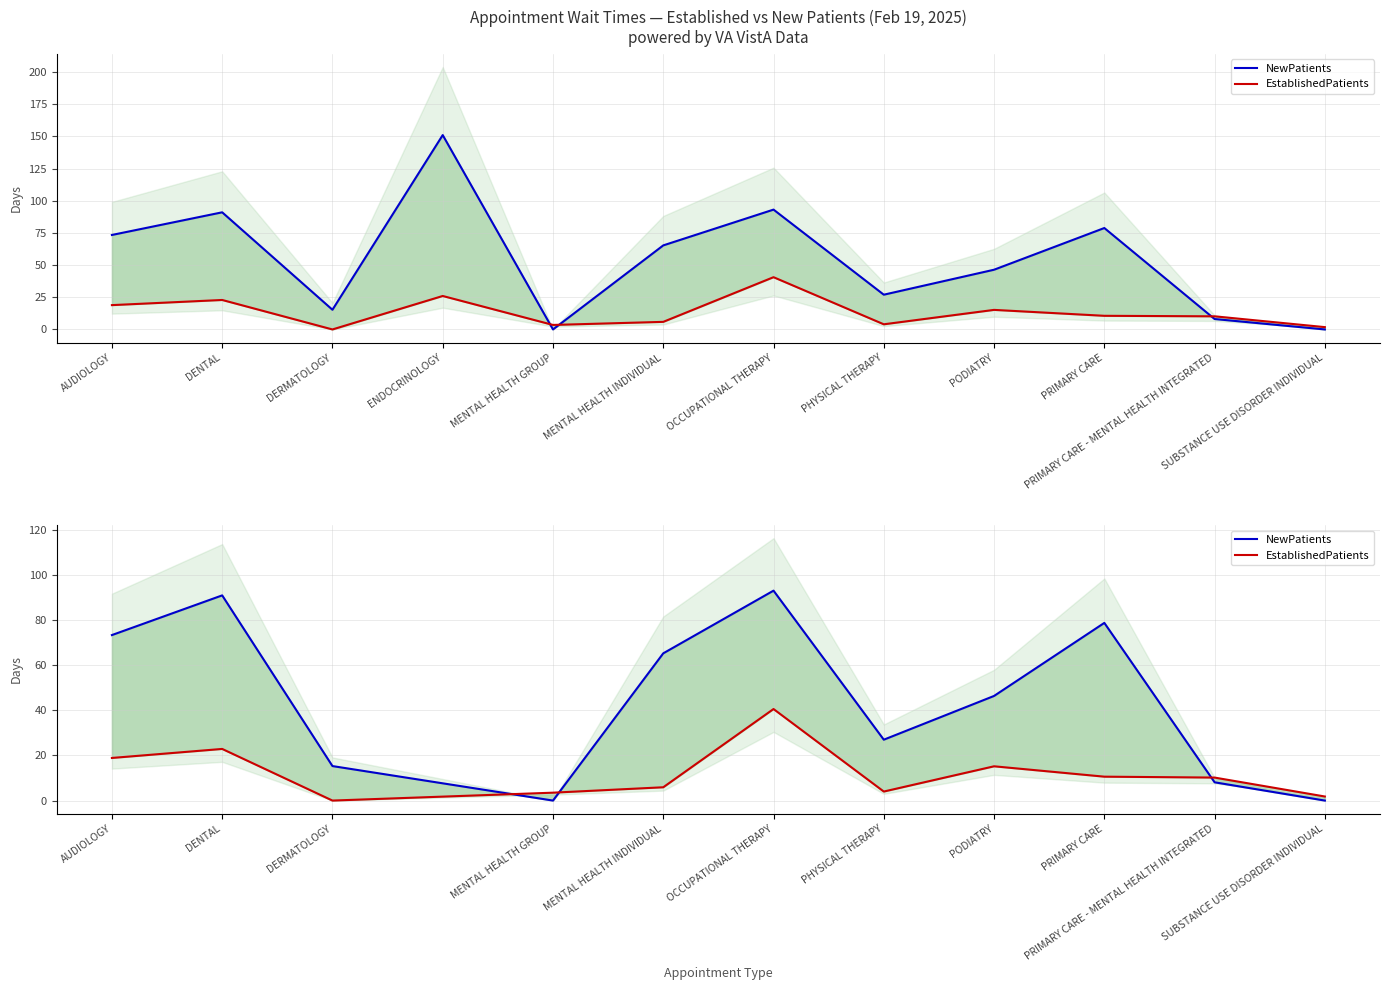

What are all the series names shown in the legend?

NewPatients, EstablishedPatients